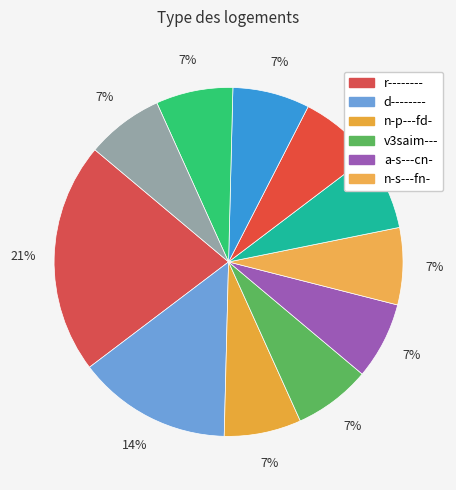

Which slice is the largest?

r--------